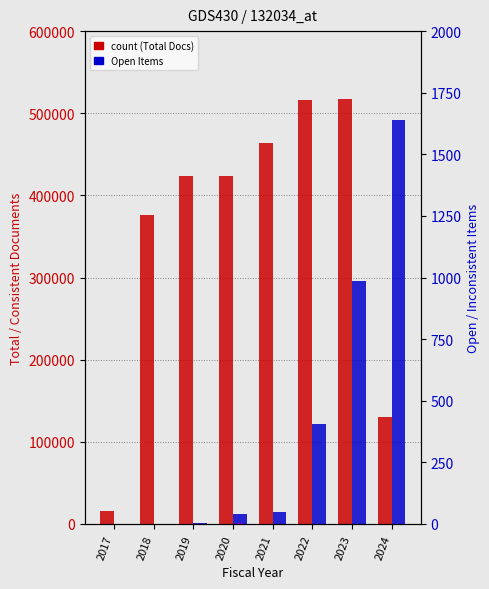

The value of Inconsistent Documents at 2018 is 2. True or false?

False